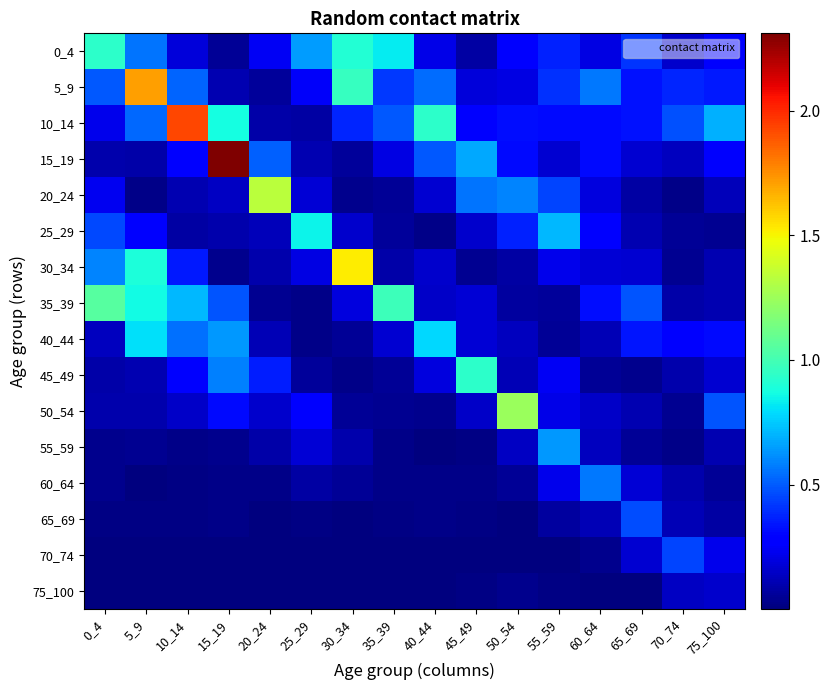

Reading left to right, what are all the values shown in this chart?

0_4: 0_4=0.9	5_9=0.6	10_14=0.2	15_19=0.1	20_24=0.2	25_29=0.6	30_34=0.9	35_39=0.8	40_44=0.2	45_49=0.1	50_54=0.3	55_59=0.4	60_64=0.2	65_69=0.4	70_74=0.2	75_100=0.3
5_9: 0_4=0.5	5_9=1.7	10_14=0.5	15_19=0.1	20_24=0.1	25_29=0.2	30_34=1.0	35_39=0.4	40_44=0.5	45_49=0.2	50_54=0.2	55_59=0.4	60_64=0.6	65_69=0.3	70_74=0.4	75_100=0.3
10_14: 0_4=0.2	5_9=0.5	10_14=1.9	15_19=0.9	20_24=0.1	25_29=0.1	30_34=0.4	35_39=0.5	40_44=0.9	45_49=0.3	50_54=0.3	55_59=0.3	60_64=0.3	65_69=0.3	70_74=0.5	75_100=0.7
15_19: 0_4=0.1	5_9=0.1	10_14=0.3	15_19=2.3	20_24=0.5	25_29=0.1	30_34=0.1	35_39=0.2	40_44=0.5	45_49=0.7	50_54=0.3	55_59=0.2	60_64=0.3	65_69=0.2	70_74=0.1	75_100=0.3
20_24: 0_4=0.2	5_9=0.0	10_14=0.1	15_19=0.1	20_24=1.3	25_29=0.2	30_34=0.0	35_39=0.1	40_44=0.2	45_49=0.6	50_54=0.6	55_59=0.4	60_64=0.2	65_69=0.1	70_74=0.0	75_100=0.1
25_29: 0_4=0.5	5_9=0.3	10_14=0.1	15_19=0.1	20_24=0.1	25_29=0.8	30_34=0.2	35_39=0.1	40_44=0.0	45_49=0.2	50_54=0.4	55_59=0.7	60_64=0.3	65_69=0.1	70_74=0.1	75_100=0.0
30_34: 0_4=0.6	5_9=0.9	10_14=0.3	15_19=0.0	20_24=0.1	25_29=0.2	30_34=1.5	35_39=0.1	40_44=0.2	45_49=0.0	50_54=0.1	55_59=0.2	60_64=0.2	65_69=0.2	70_74=0.0	75_100=0.1
35_39: 0_4=1.1	5_9=0.9	10_14=0.7	15_19=0.5	20_24=0.0	25_29=0.0	30_34=0.2	35_39=1.0	40_44=0.2	45_49=0.2	50_54=0.1	55_59=0.1	60_64=0.3	65_69=0.5	70_74=0.1	75_100=0.1
40_44: 0_4=0.1	5_9=0.8	10_14=0.5	15_19=0.6	20_24=0.1	25_29=0.0	30_34=0.1	35_39=0.2	40_44=0.8	45_49=0.2	50_54=0.1	55_59=0.0	60_64=0.1	65_69=0.3	70_74=0.3	75_100=0.3
45_49: 0_4=0.1	5_9=0.1	10_14=0.3	15_19=0.6	20_24=0.4	25_29=0.1	30_34=0.0	35_39=0.1	40_44=0.2	45_49=0.9	50_54=0.1	55_59=0.2	60_64=0.0	65_69=0.0	70_74=0.1	75_100=0.2
50_54: 0_4=0.1	5_9=0.1	10_14=0.2	15_19=0.3	20_24=0.2	25_29=0.3	30_34=0.1	35_39=0.0	40_44=0.0	45_49=0.2	50_54=1.2	55_59=0.2	60_64=0.1	65_69=0.1	70_74=0.0	75_100=0.5
55_59: 0_4=0.0	5_9=0.0	10_14=0.0	15_19=0.0	20_24=0.1	25_29=0.2	30_34=0.1	35_39=0.0	40_44=0.0	45_49=0.0	50_54=0.1	55_59=0.6	60_64=0.1	65_69=0.1	70_74=0.0	75_100=0.1
60_64: 0_4=0.0	5_9=0.0	10_14=0.0	15_19=0.0	20_24=0.0	25_29=0.1	30_34=0.1	35_39=0.0	40_44=0.0	45_49=0.0	50_54=0.1	55_59=0.2	60_64=0.6	65_69=0.2	70_74=0.1	75_100=0.0
65_69: 0_4=0.0	5_9=0.0	10_14=0.0	15_19=0.0	20_24=0.0	25_29=0.0	30_34=0.0	35_39=0.0	40_44=0.0	45_49=0.0	50_54=0.0	55_59=0.1	60_64=0.1	65_69=0.5	70_74=0.1	75_100=0.1
70_74: 0_4=0.0	5_9=0.0	10_14=0.0	15_19=0.0	20_24=0.0	25_29=0.0	30_34=0.0	35_39=0.0	40_44=0.0	45_49=0.0	50_54=0.0	55_59=0.0	60_64=0.0	65_69=0.2	70_74=0.4	75_100=0.2
75_100: 0_4=0.0	5_9=0.0	10_14=0.0	15_19=0.0	20_24=0.0	25_29=0.0	30_34=0.0	35_39=0.0	40_44=0.0	45_49=0.0	50_54=0.0	55_59=0.0	60_64=0.0	65_69=0.0	70_74=0.1	75_100=0.2